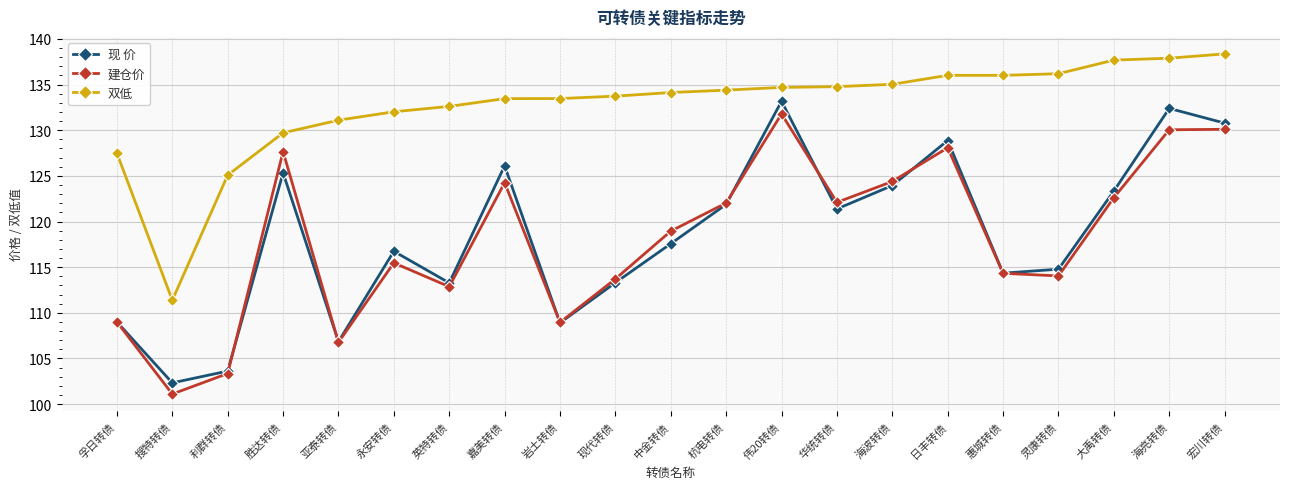

What is the average value of the 建仓价 series?

118.2